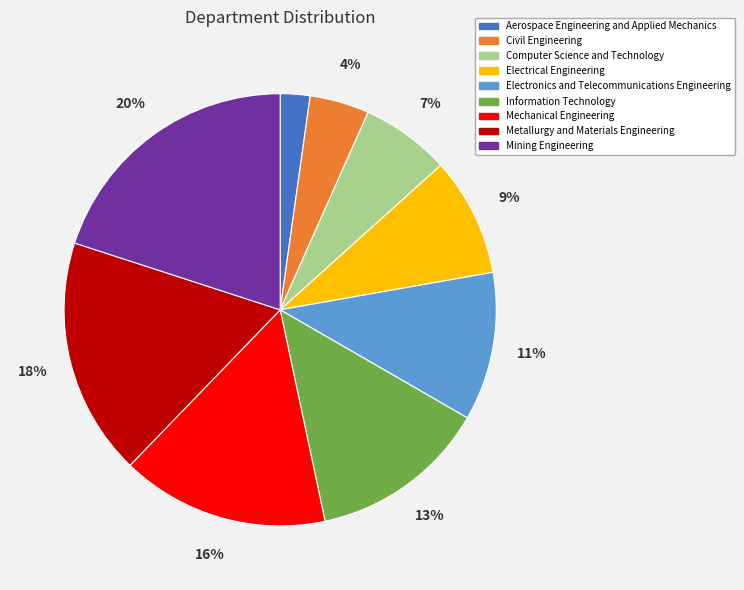

Is there any slice that represents more than half of the pie?

No